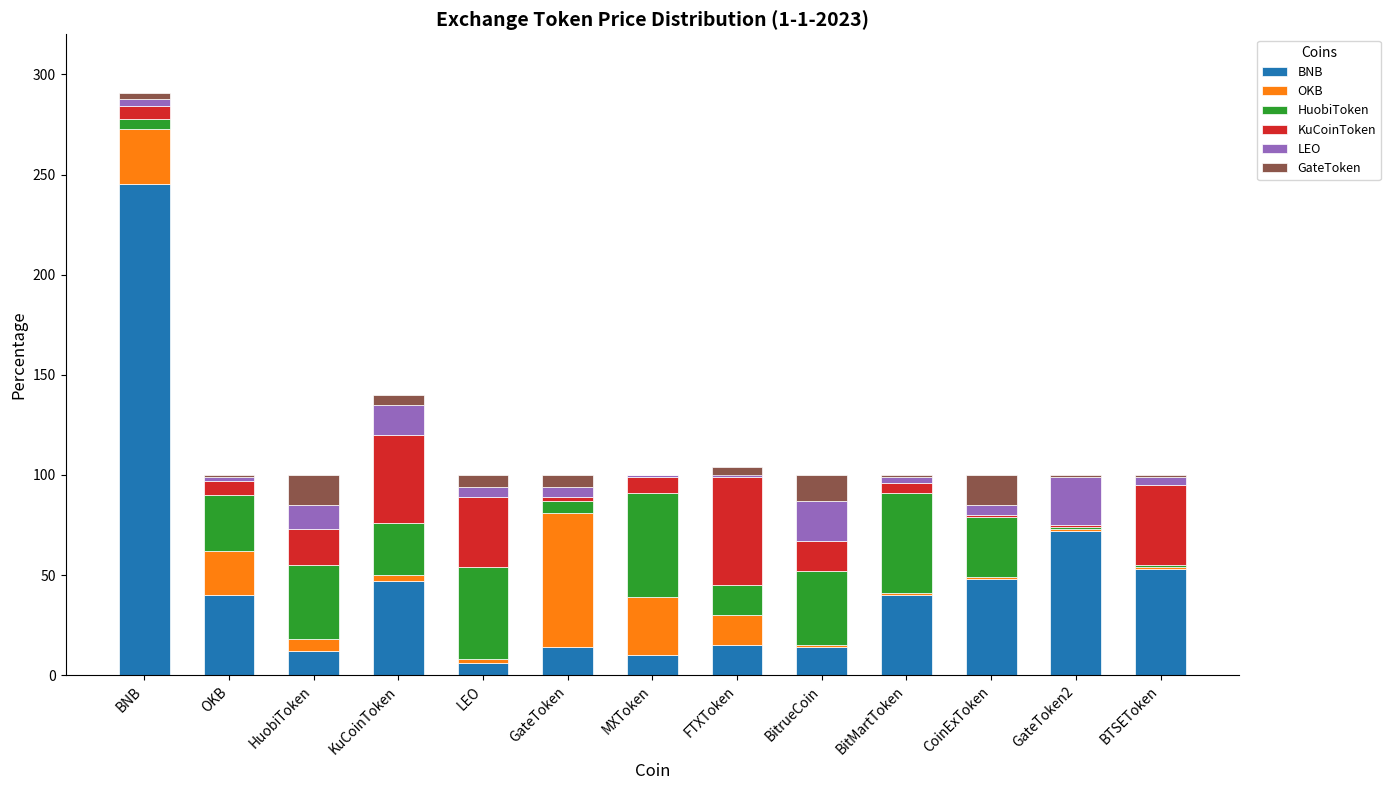

The value of LEO at BitrueCoin is 20.0. True or false?

True